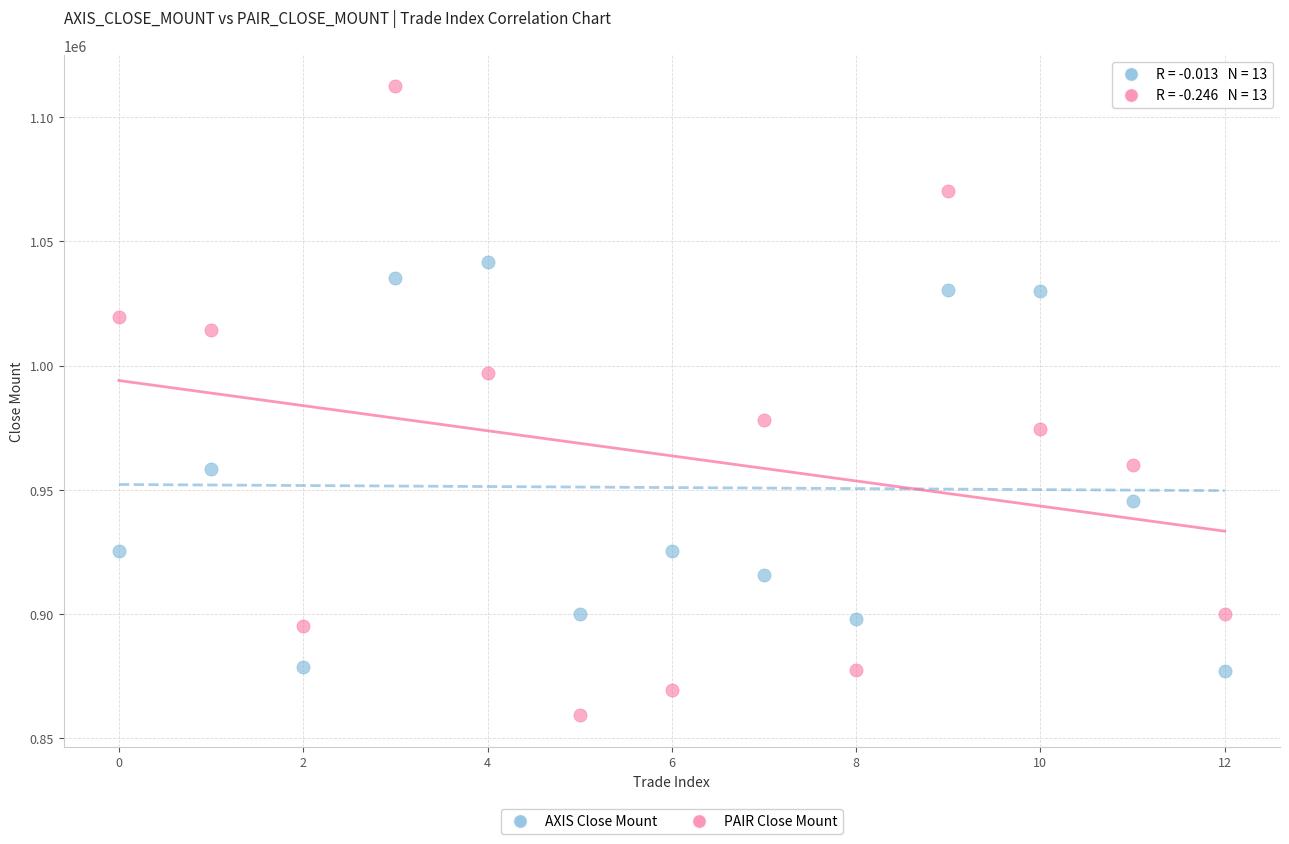

What are all the series names shown in the legend?

AXIS Close Mount, PAIR Close Mount